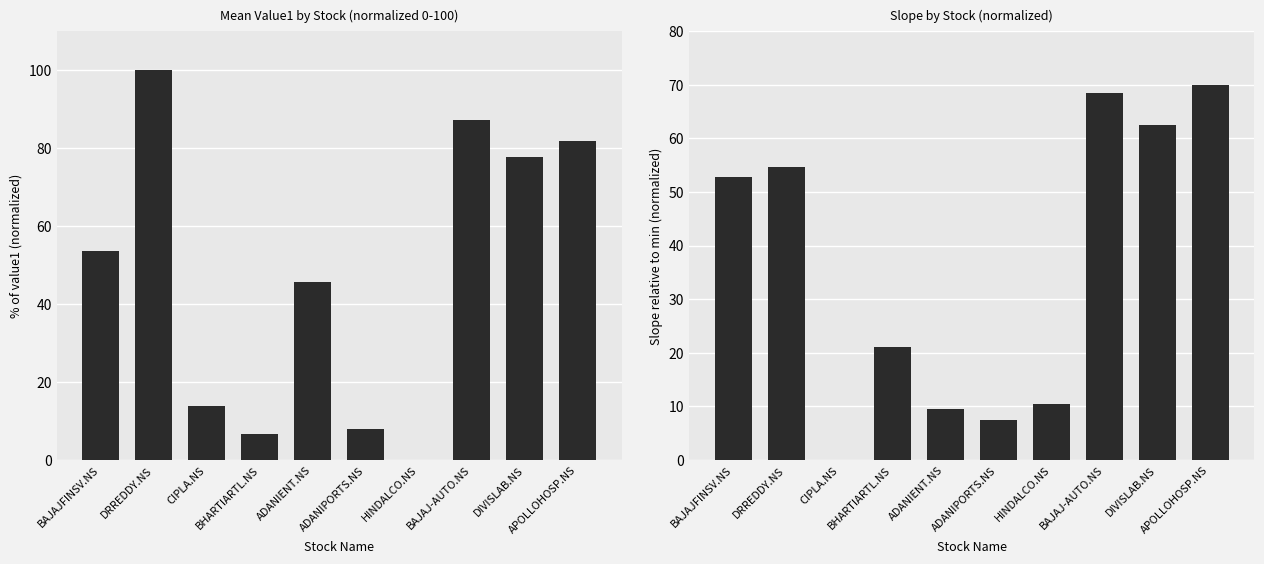

List the labels in order of Mean Value1 (normalized) value, largest first.

DRREDDY.NS, BAJAJ-AUTO.NS, APOLLOHOSP.NS, DIVISLAB.NS, BAJAJFINSV.NS, ADANIENT.NS, CIPLA.NS, ADANIPORTS.NS, BHARTIARTL.NS, HINDALCO.NS